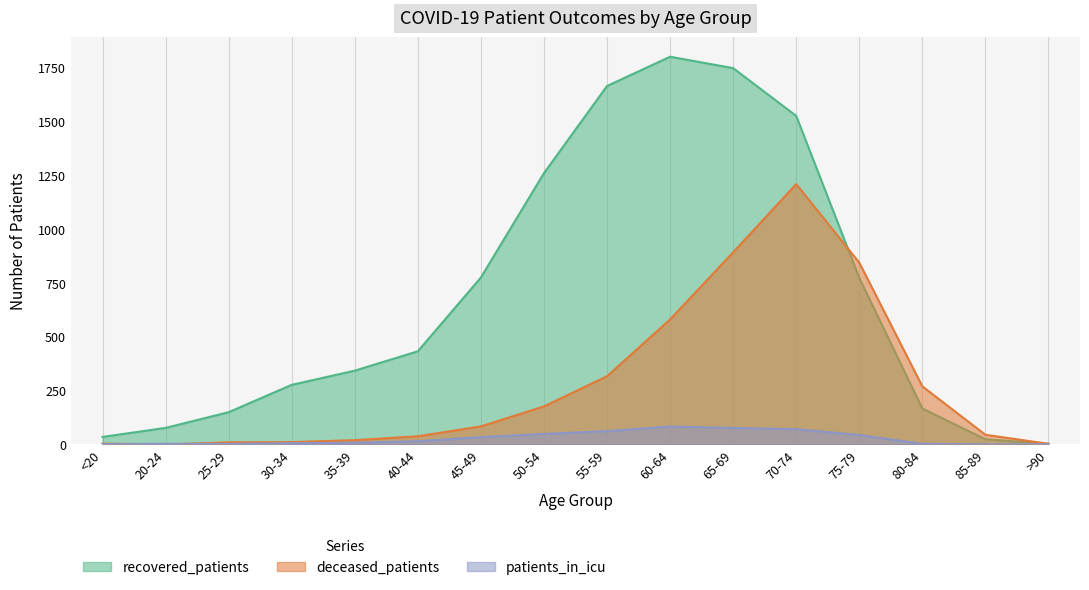

How many lines are shown in the chart?

3